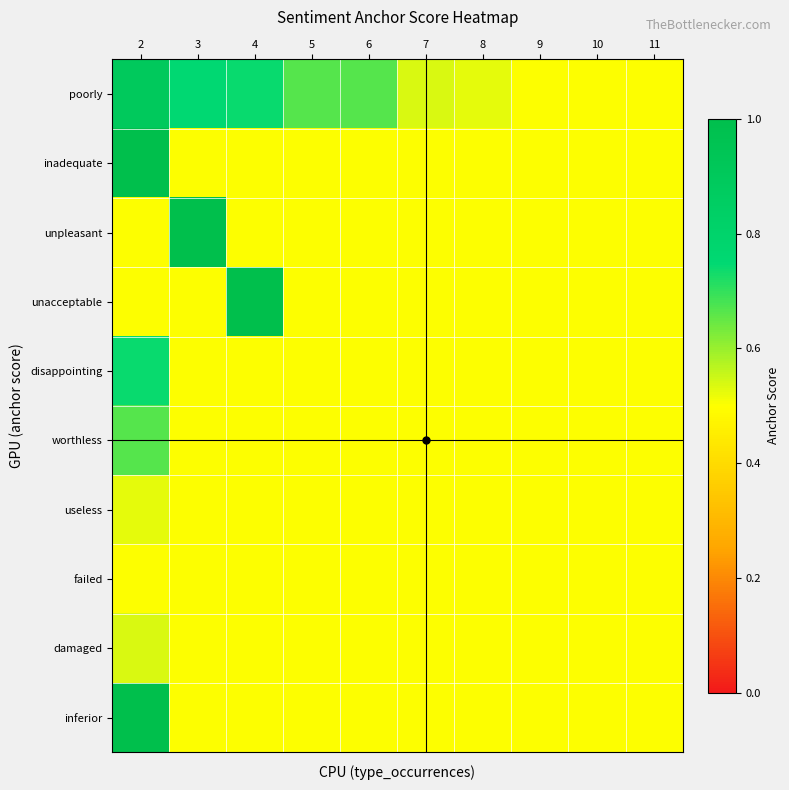

At 10, list the series in order from smallest to largest.

poorly, inadequate, unpleasant, unacceptable, disappointing, worthless, useless, failed, damaged, inferior